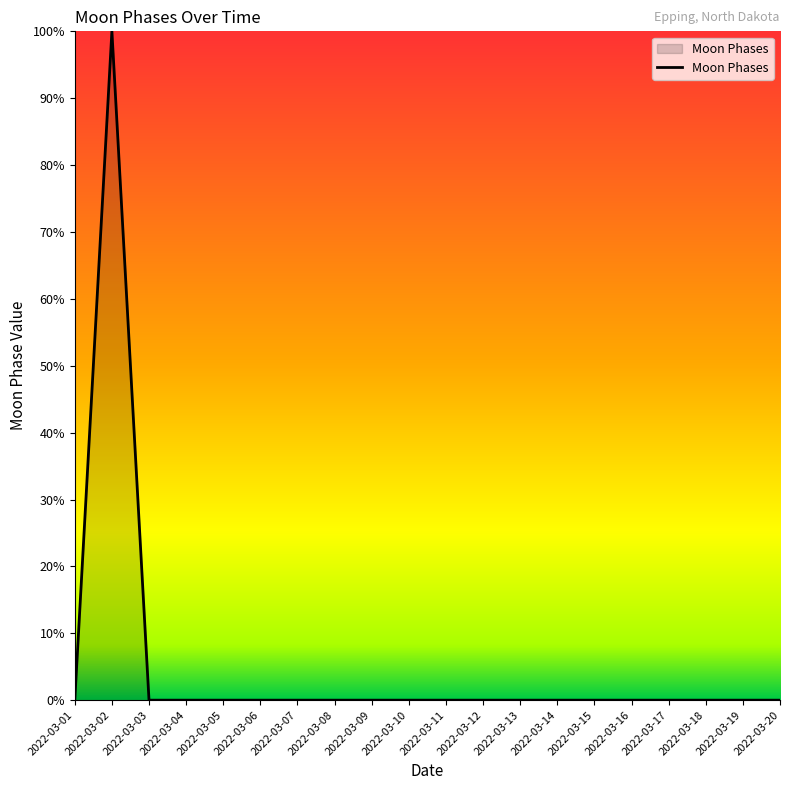

Reading right to left, transcribe all the data shown in this chart.

0	0	0	0	0	0	0	0	0	0	0	0	0	0	0	0	0	0	100	0